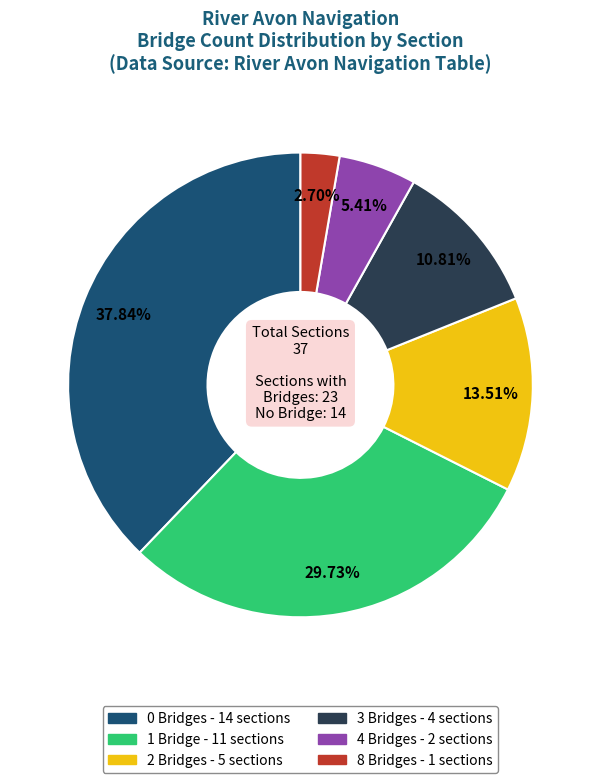

Is there any slice that represents more than half of the pie?

No